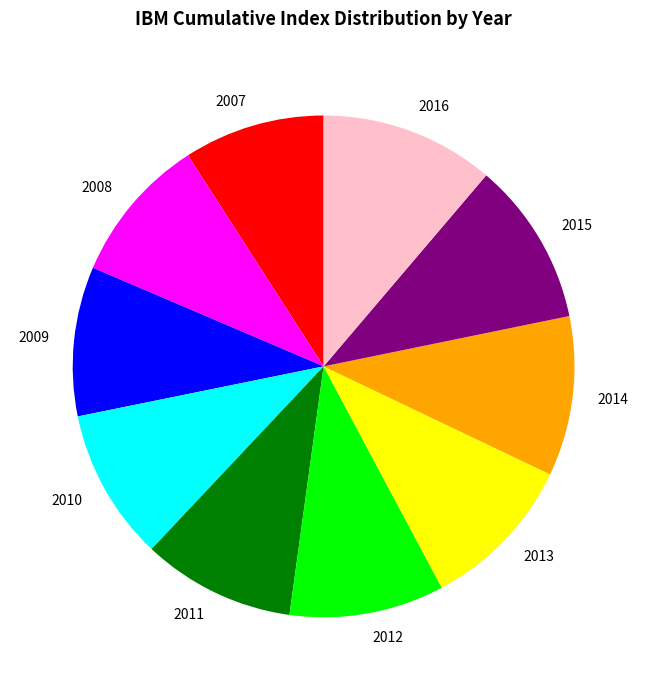

True or false: 2010 accounts for 10% of the total.

True